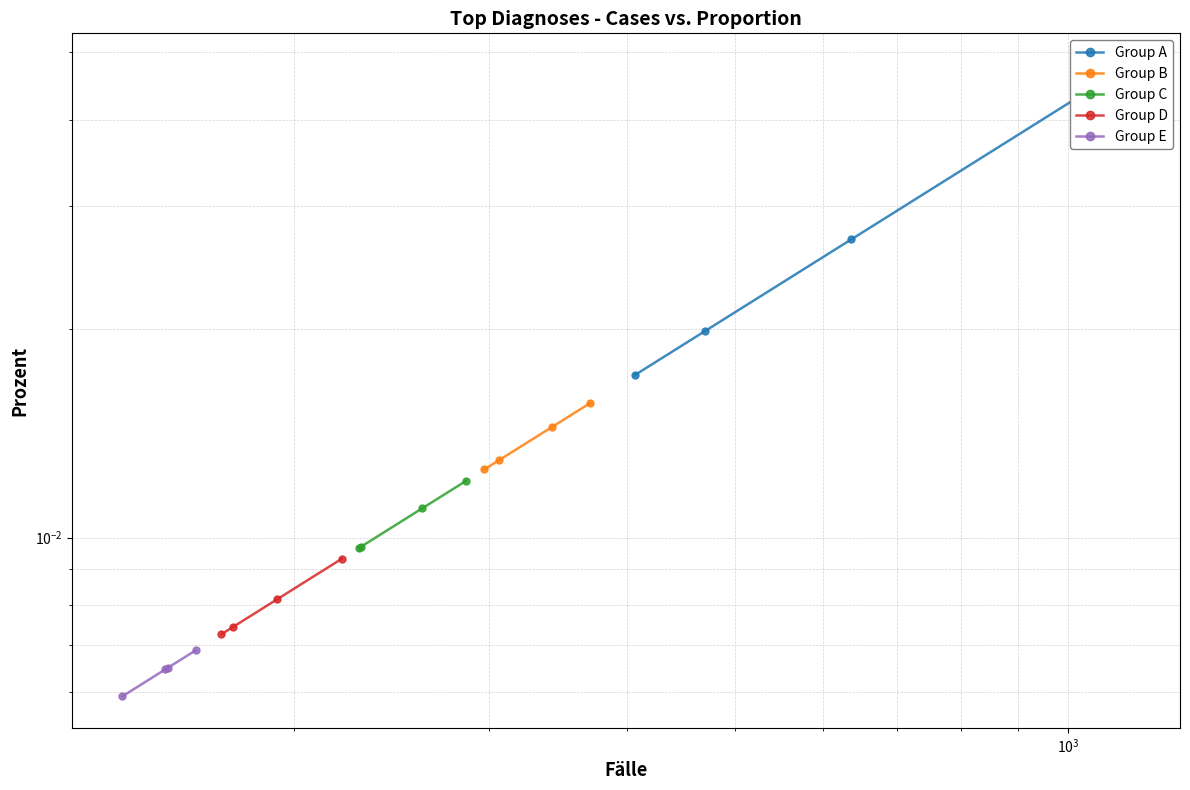

True or false: Group E has more than 1 points higher than both neighbors.

False